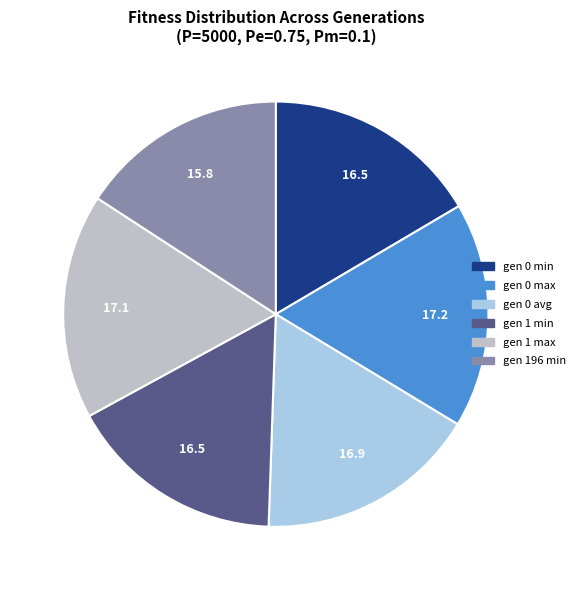

What is the smallest slice in the pie chart?

gen 196 min